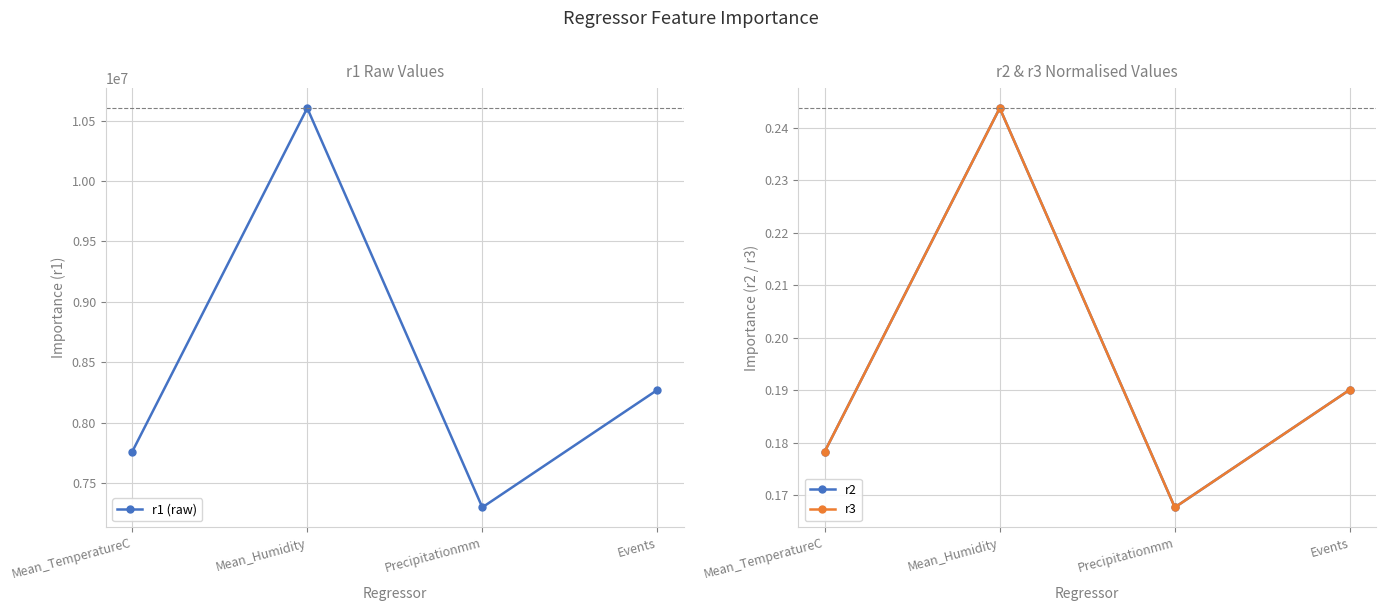

True or false: r3 and r2 intersect in this chart.

False